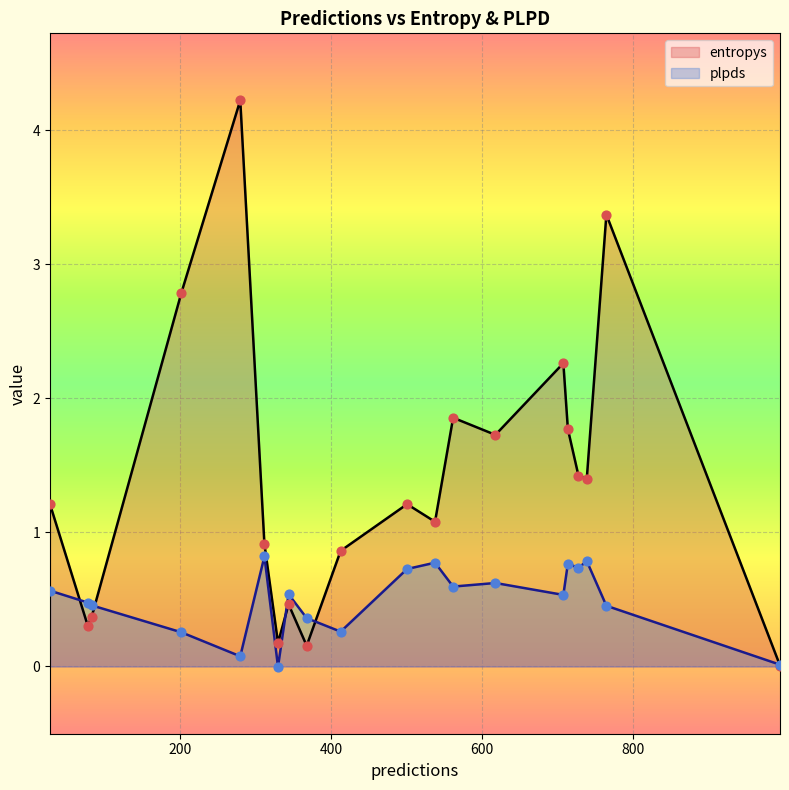

Which series reaches the minimum Y coordinate?

plpds